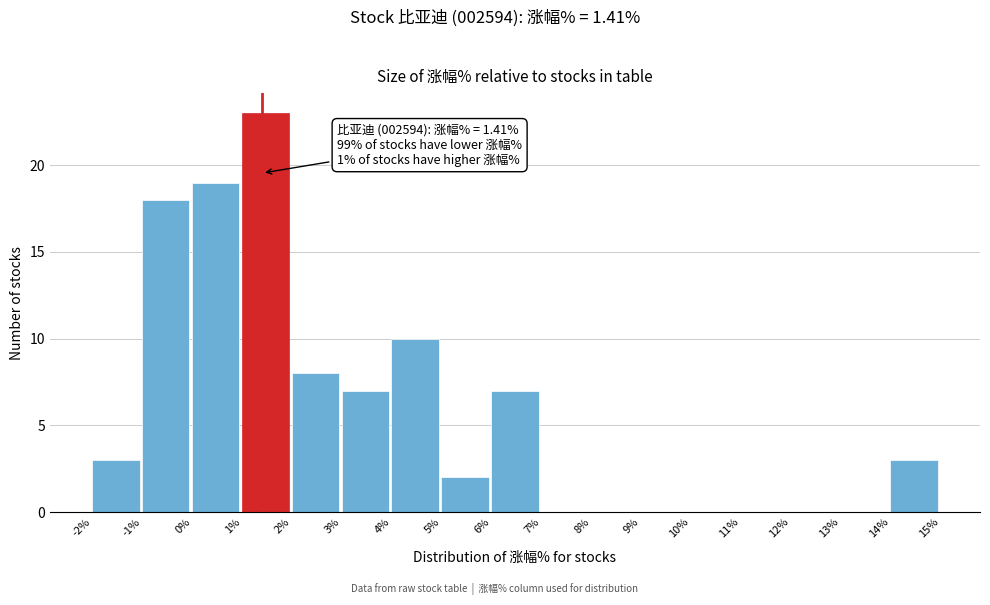

Over which range of the x-axis is the bar tallest?

1% to 2%